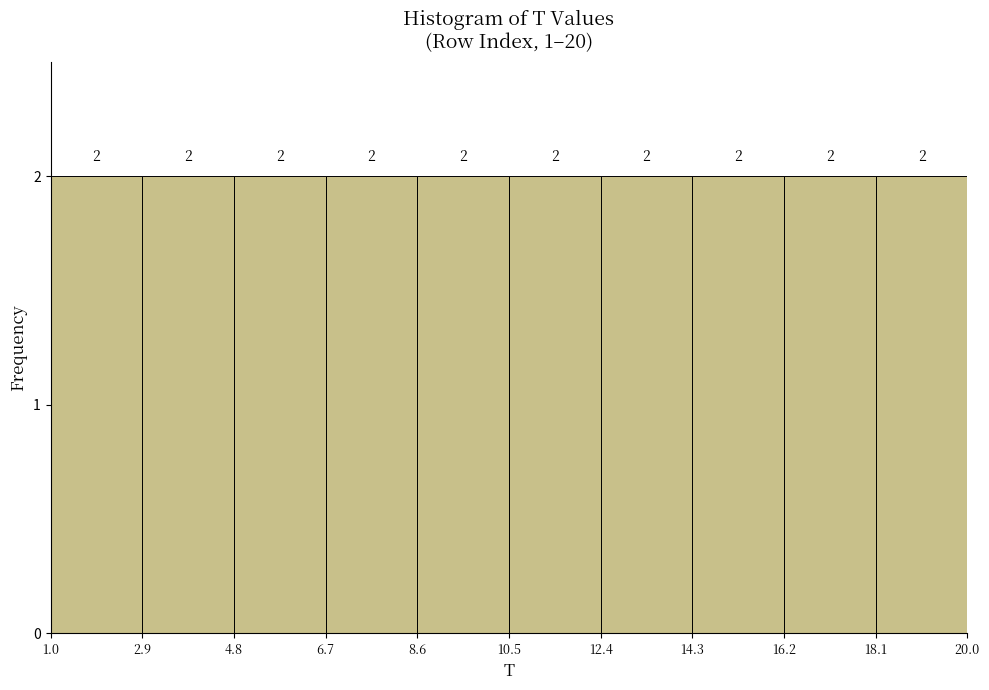

Reading left to right, list every bar in this chart as the range it spans on the x-axis followed by its height.

1.0 to 2.9: 2
2.9 to 4.8: 2
4.8 to 6.7: 2
6.7 to 8.6: 2
8.6 to 10.5: 2
10.5 to 12.4: 2
12.4 to 14.3: 2
14.3 to 16.2: 2
16.2 to 18.1: 2
18.1 to 20.0: 2